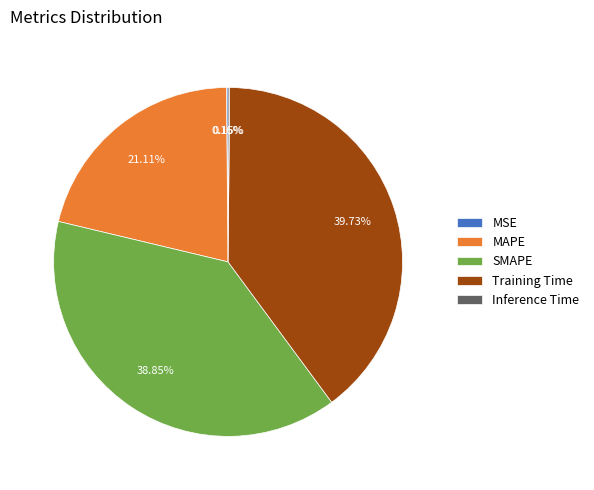

Between Training Time and MAPE, which is larger?

Training Time